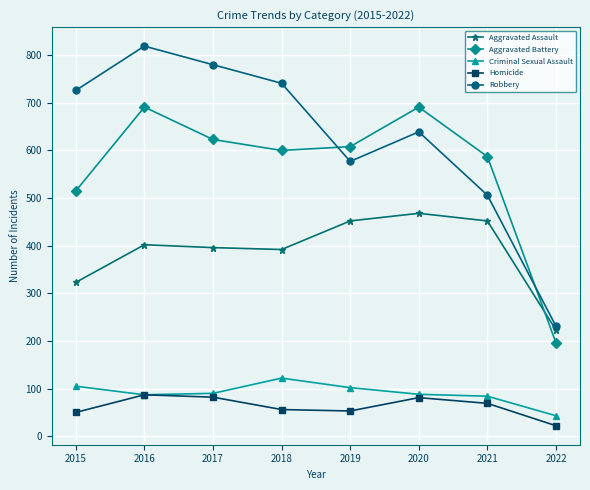

What are all the series names shown in the legend?

Aggravated Assault, Aggravated Battery, Criminal Sexual Assault, Homicide, Robbery